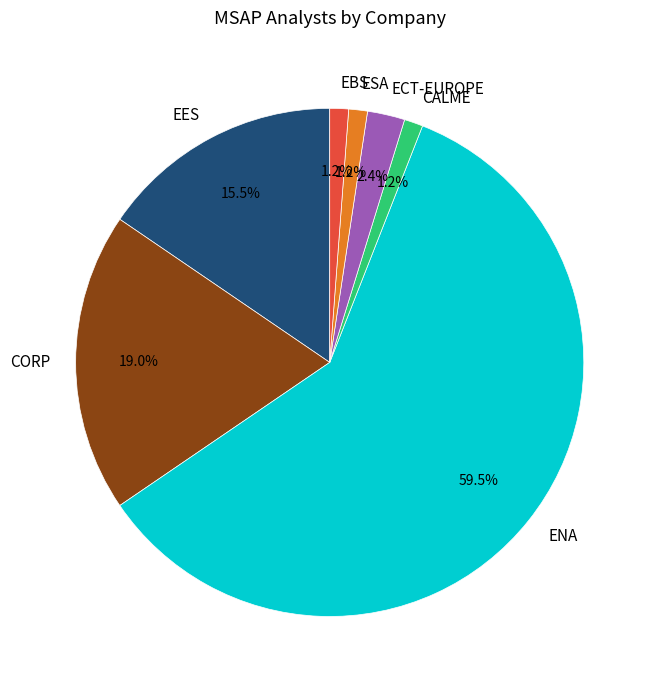

What percentage is the ESA slice, to the nearest percent?

1%